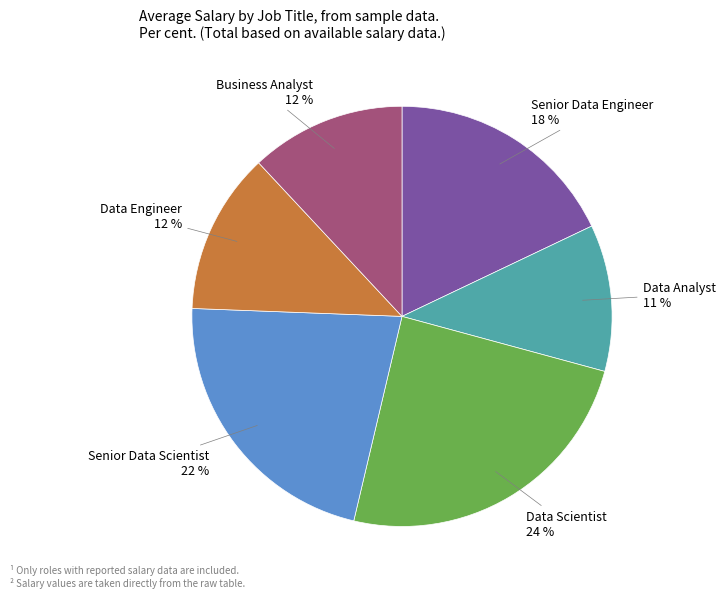

Count the number of slices in the pie.

6